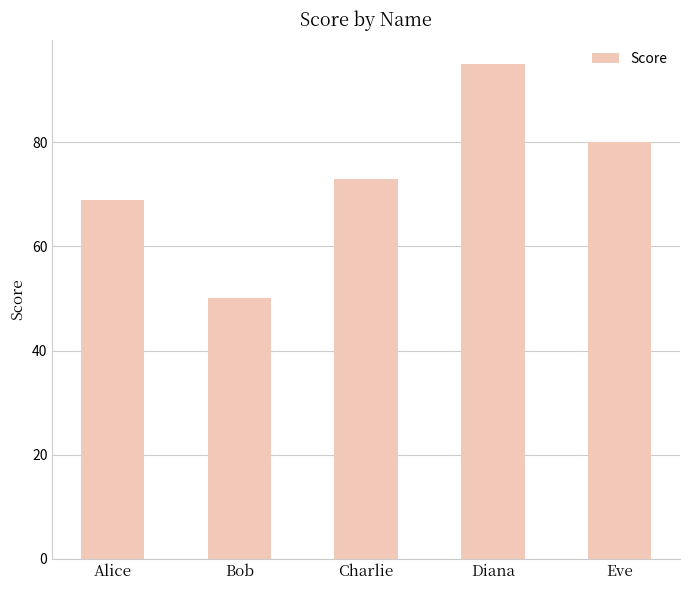

What position from the left is Diana?

4